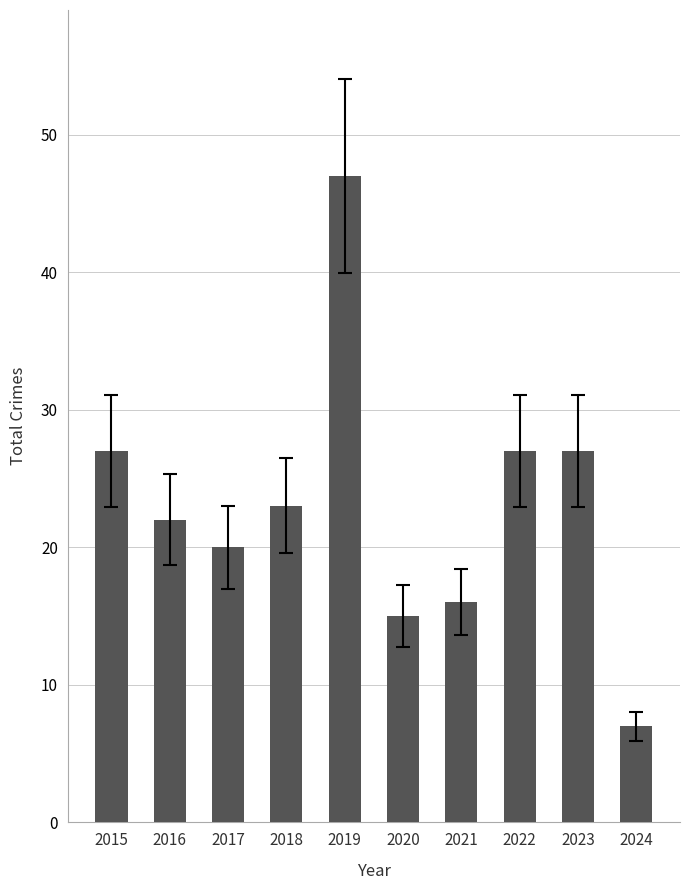

The chart shows a value of 4 at 2024. True or false?

False